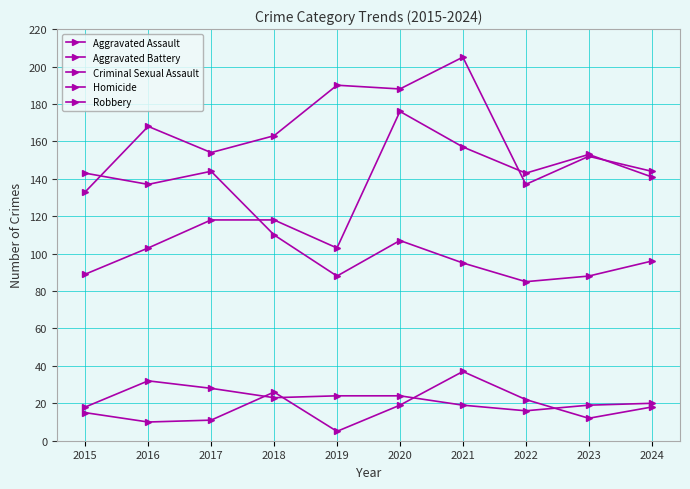

What is the lowest value of the Robbery series?

85